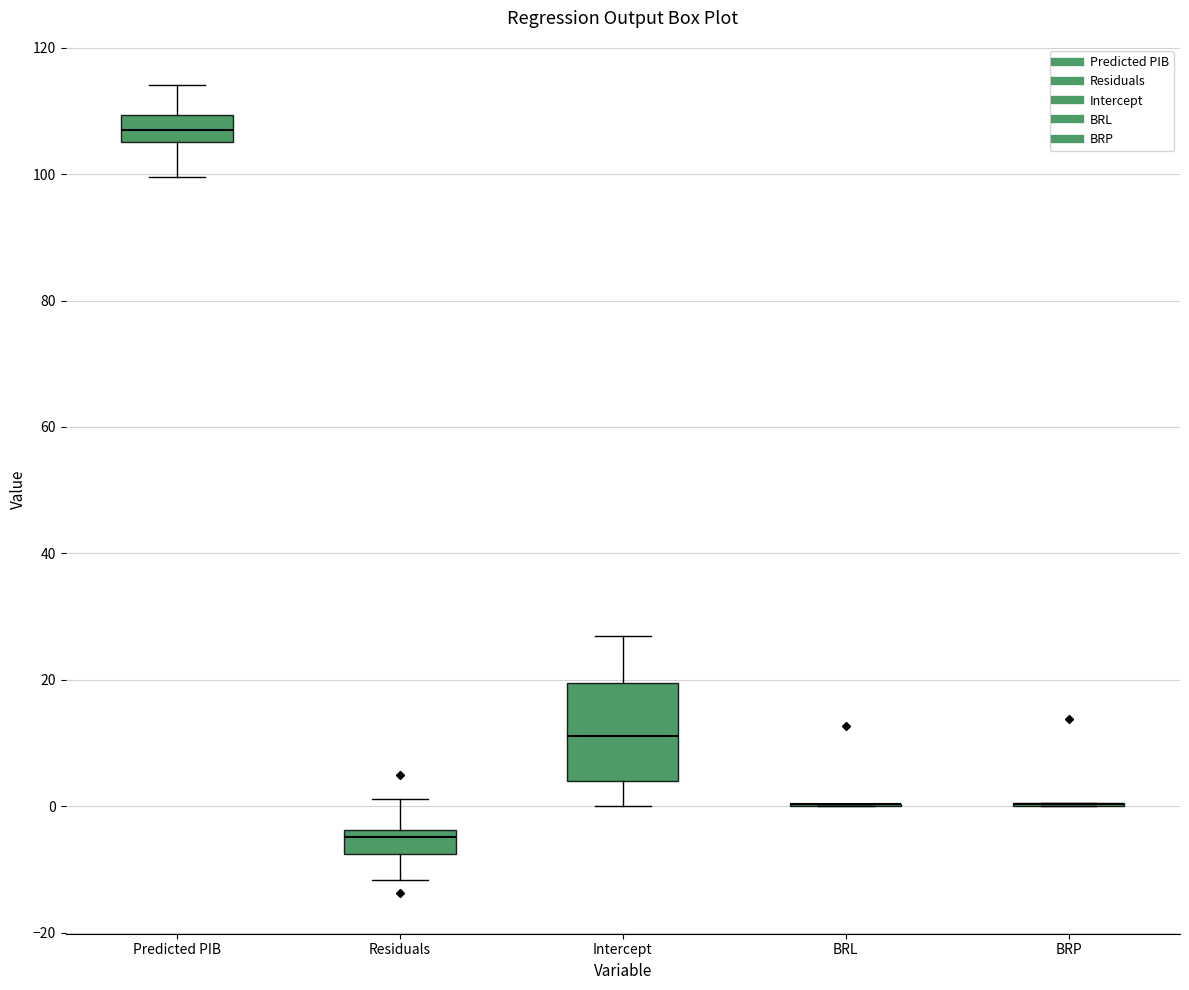

Where is the upper edge of the box for Predicted PIB on the y-axis? The values are not printed on the chart, so give them approximately, as read against the axis.

110